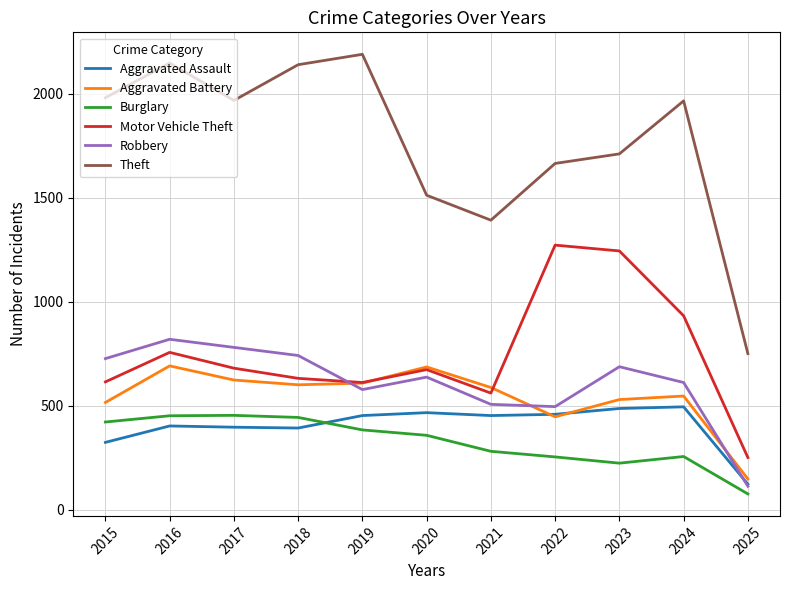

True or false: Motor Vehicle Theft has a value of 133 at 2025.

False